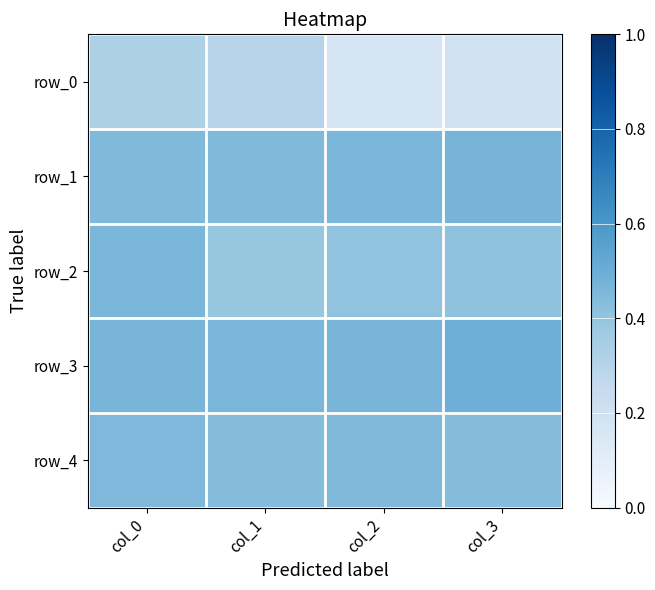

What is the average value of the row_2 series?

0.4